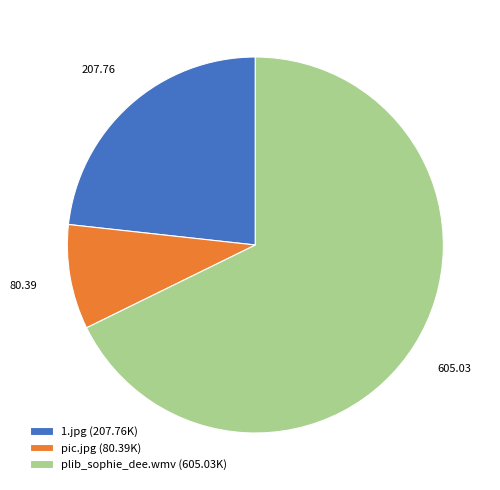

What is the ratio of the value at 1.jpg (207.76K) to the value at plib_sophie_dee.wmv (605.03K)?

0.3